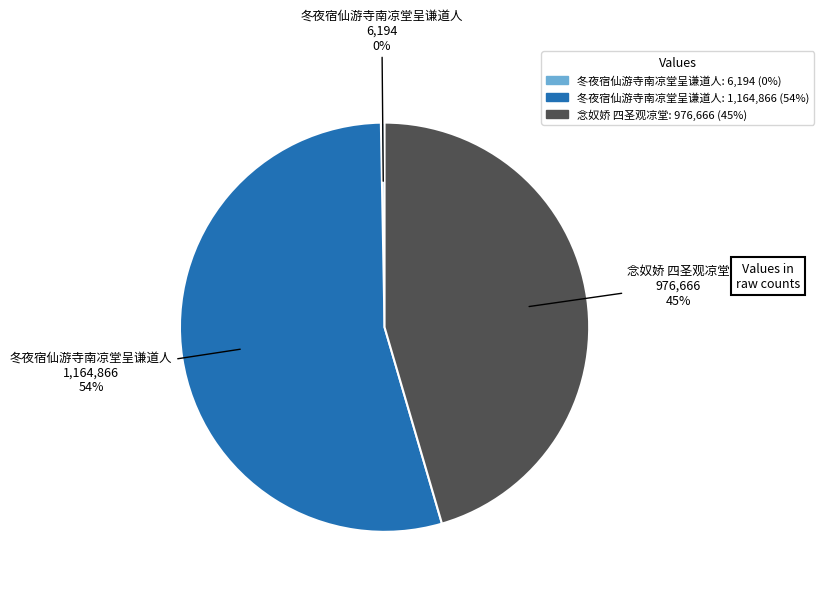

Does any single category account for the majority?

Yes